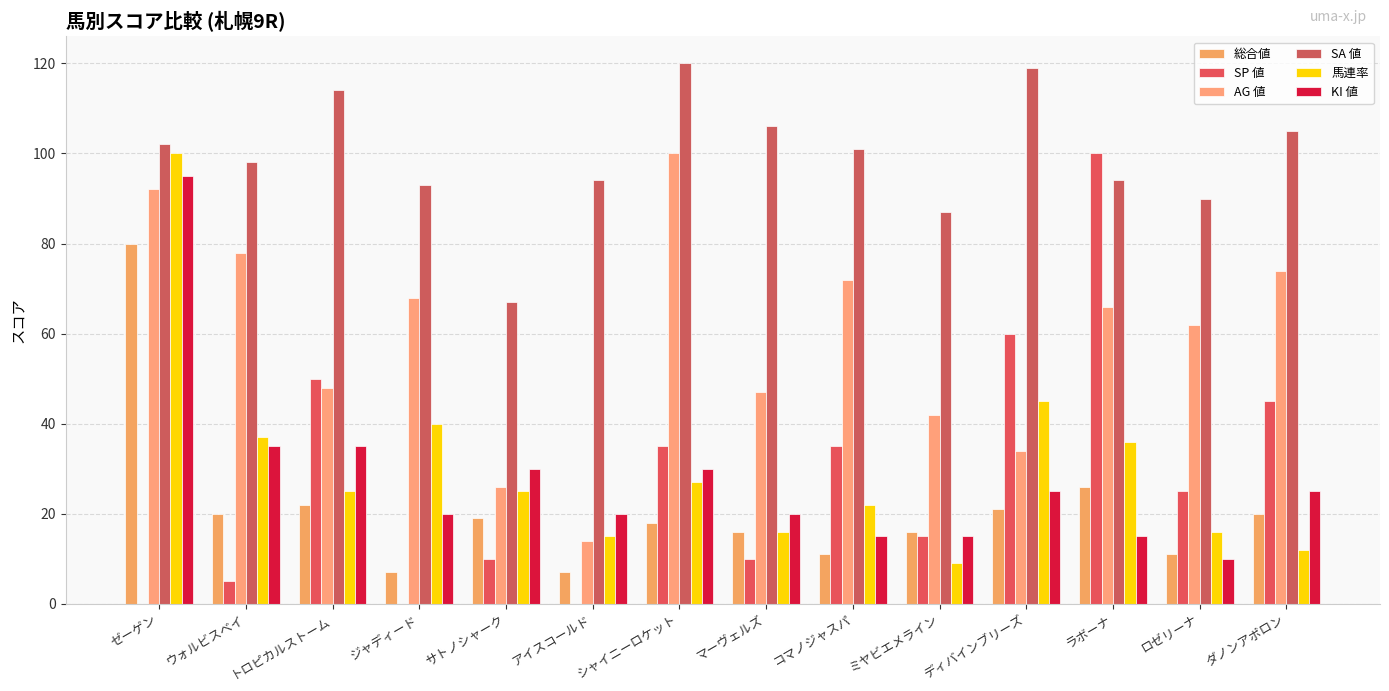

What is the label of the 11th bar from the left?

ディバインブリーズ